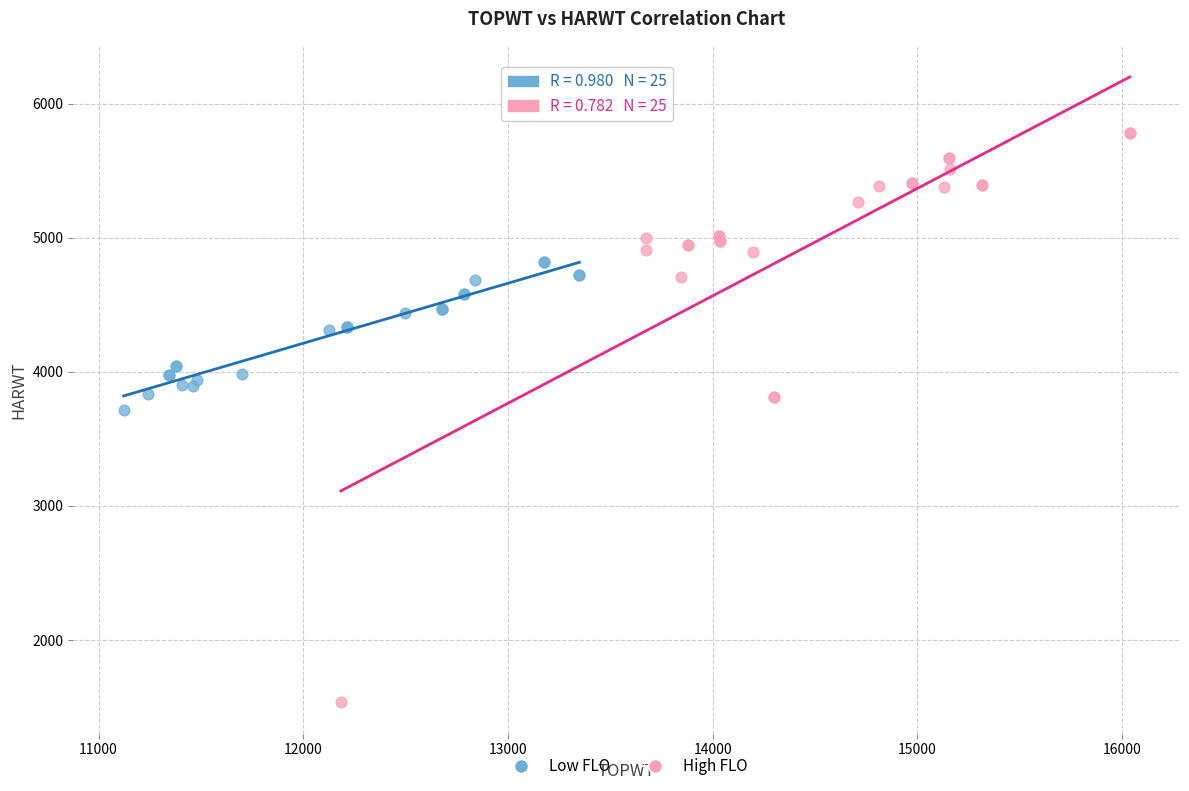

Which series contains the highest Y value?

High FLO